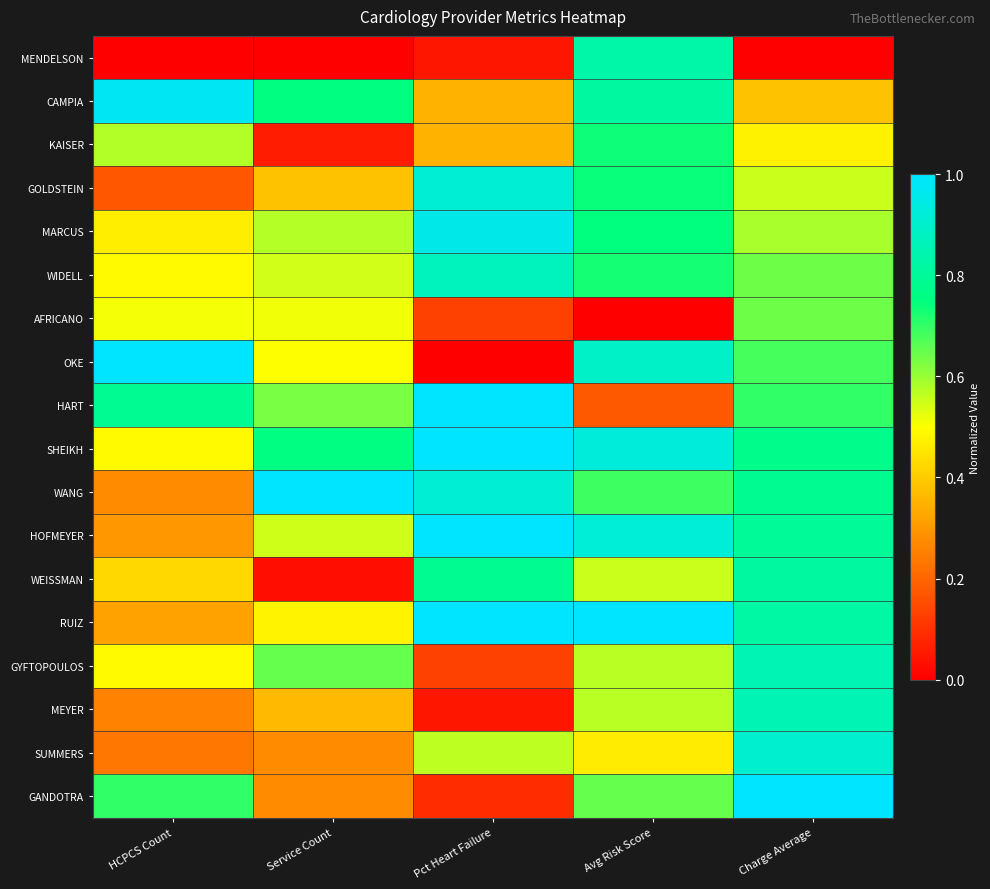

What is the difference between the highest and lowest values at Service Count?

1.0